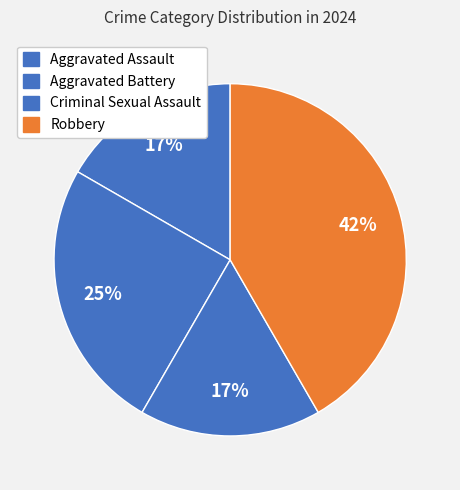

How many segments does this pie chart have?

4